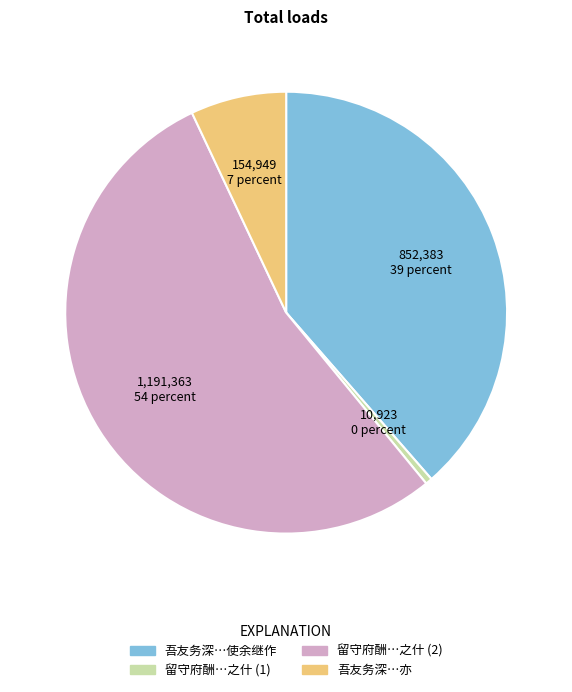

Is there a majority slice in this chart?

Yes